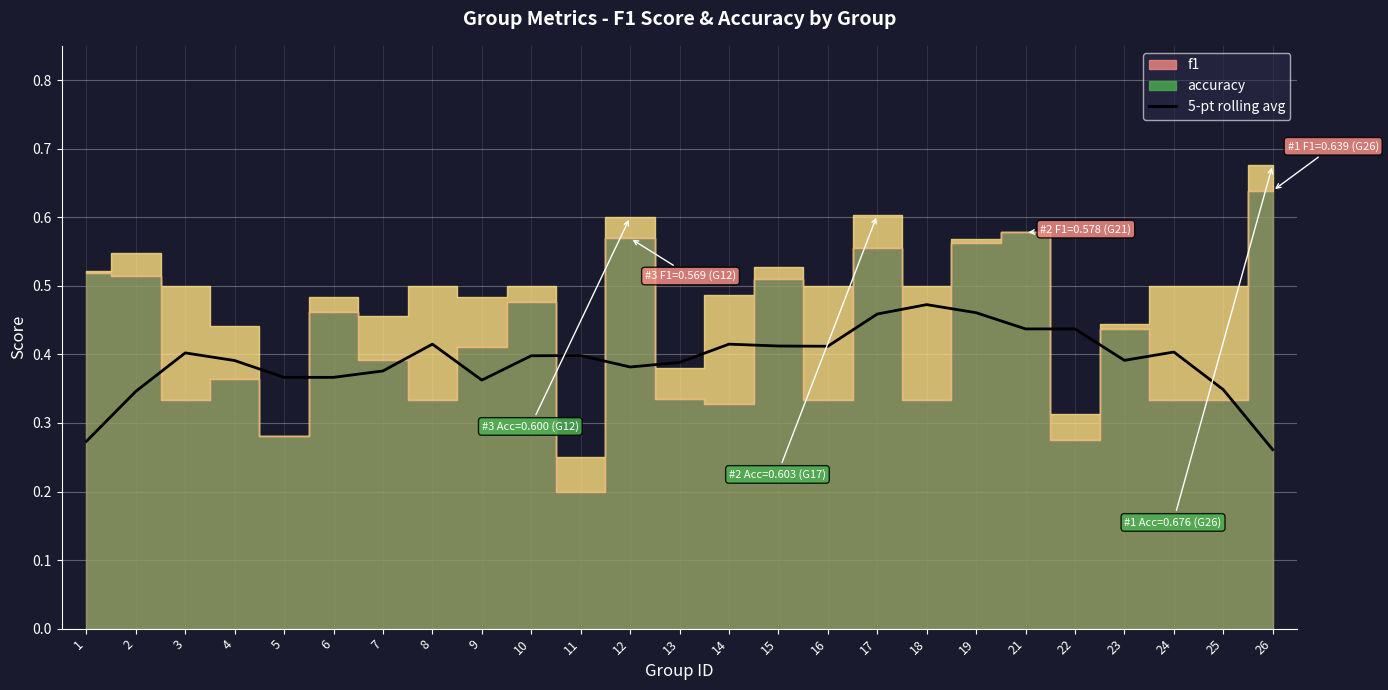

How many interior local valleys (lower than both neighbors) does the data have?

4